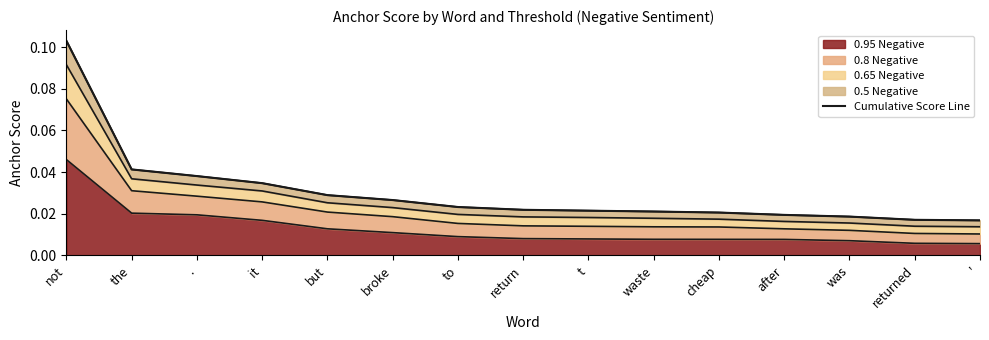

Does the chart display data point markers on the line(s)?

No